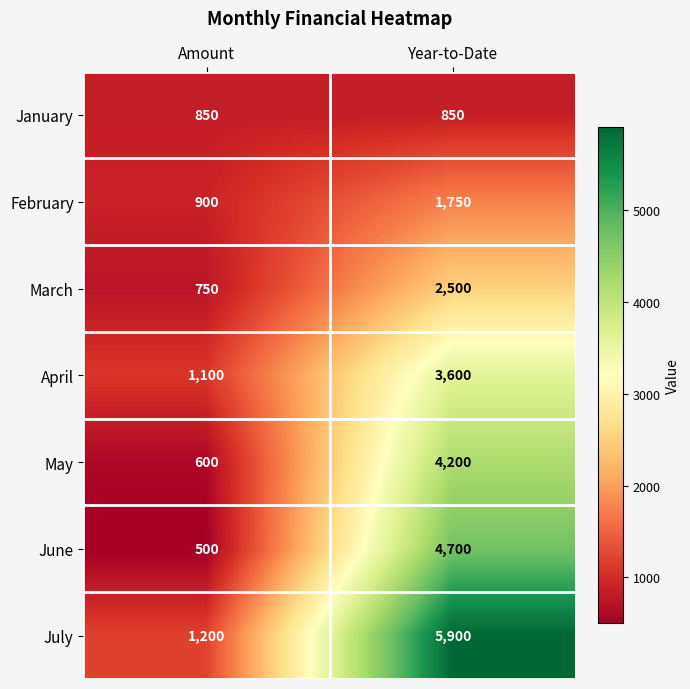

Reading left to right, list all the values displayed in this chart.

January: 850	850
February: 900	1750
March: 750	2500
April: 1100	3600
May: 600	4200
June: 500	4700
July: 1200	5900